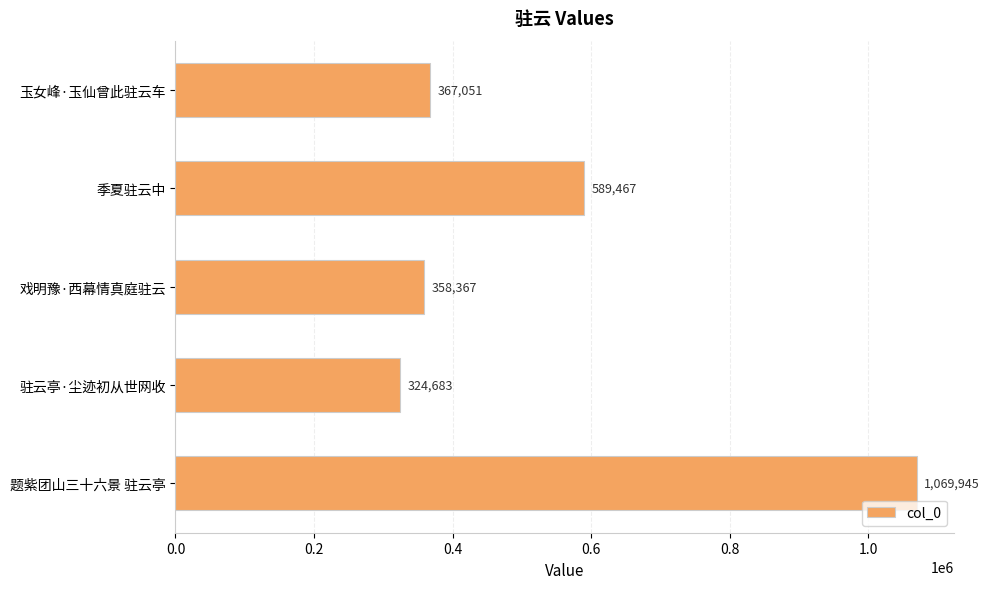

The chart shows a value of 367051 at 玉女峰·玉仙曾此驻云车. True or false?

True